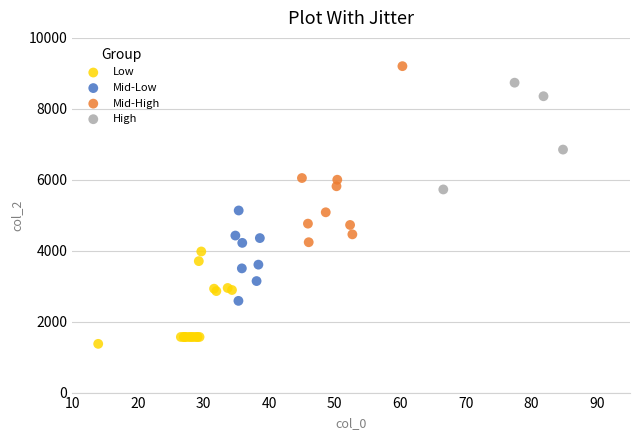

Which series reaches the minimum Y coordinate?

Low